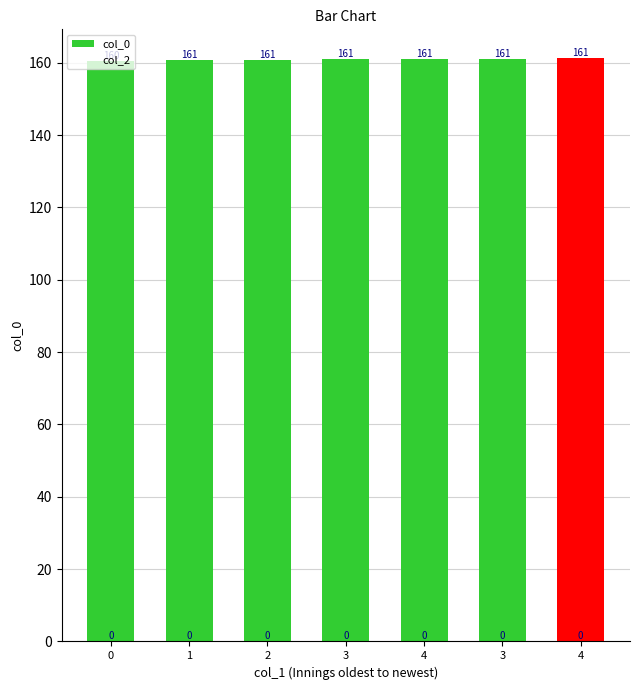

Reading left to right, transcribe all the data shown in this chart.

col_0: 0=160.4	1=160.8	2=160.8	3=161.0	4=161.2	3=161.2	4=161.2
col_2: 0=0.0	1=0.0	2=0.0	3=0.0	4=0.0	3=0.0	4=0.0